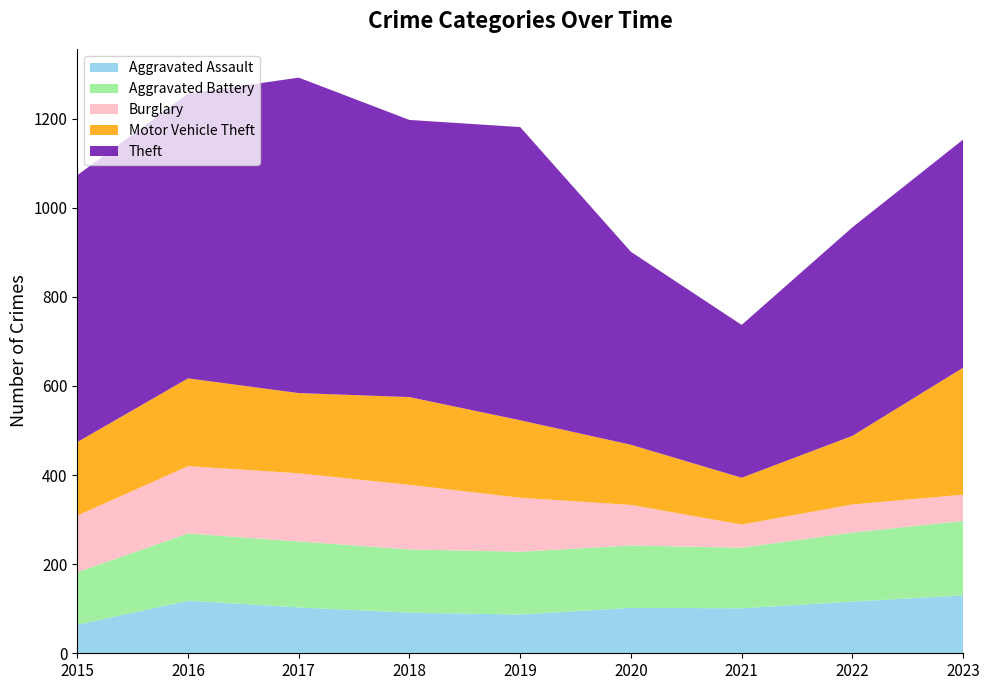

Reading left to right, list all the values displayed in this chart.

Aggravated Assault: 2015=64	2016=118	2017=103	2018=91	2019=87	2020=102	2021=101	2022=116	2023=130
Aggravated Battery: 2015=118	2016=151	2017=148	2018=142	2019=141	2020=140	2021=136	2022=155	2023=167
Burglary: 2015=127	2016=151	2017=153	2018=145	2019=121	2020=91	2021=52	2022=63	2023=59
Motor Vehicle Theft: 2015=165	2016=197	2017=180	2018=197	2019=174	2020=135	2021=105	2022=154	2023=285
Theft: 2015=599	2016=639	2017=708	2018=622	2019=658	2020=433	2021=343	2022=468	2023=512